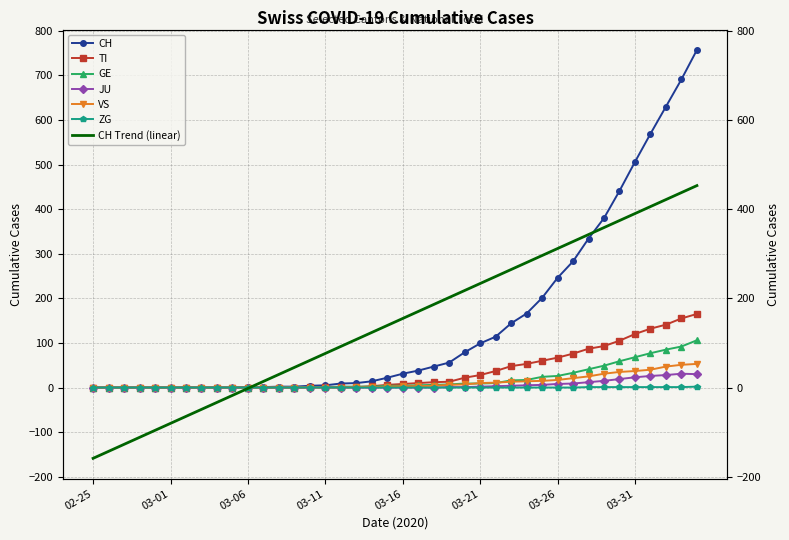

The ZG series shows -1 at 2020-03-23. True or false?

False